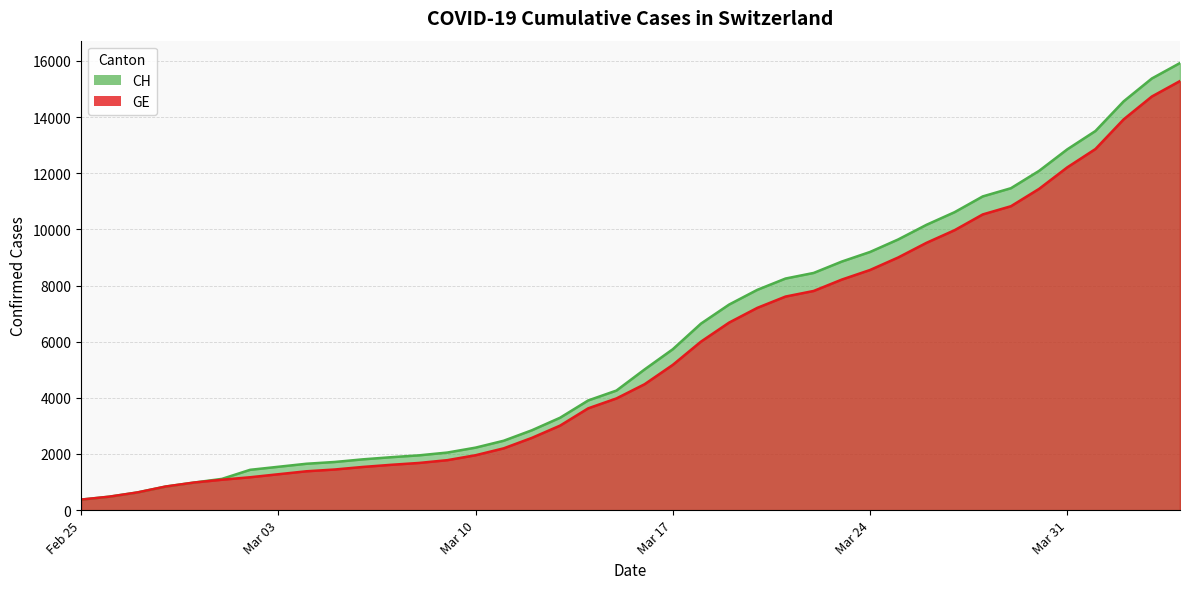

What is the highest value of the GE series?

15284